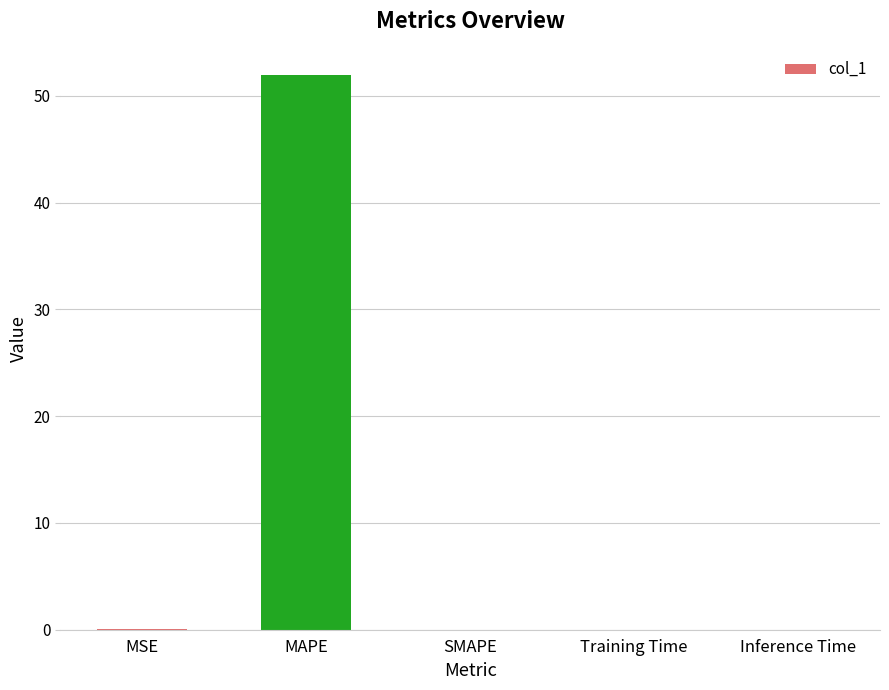

What is the sum of all values?

52.0